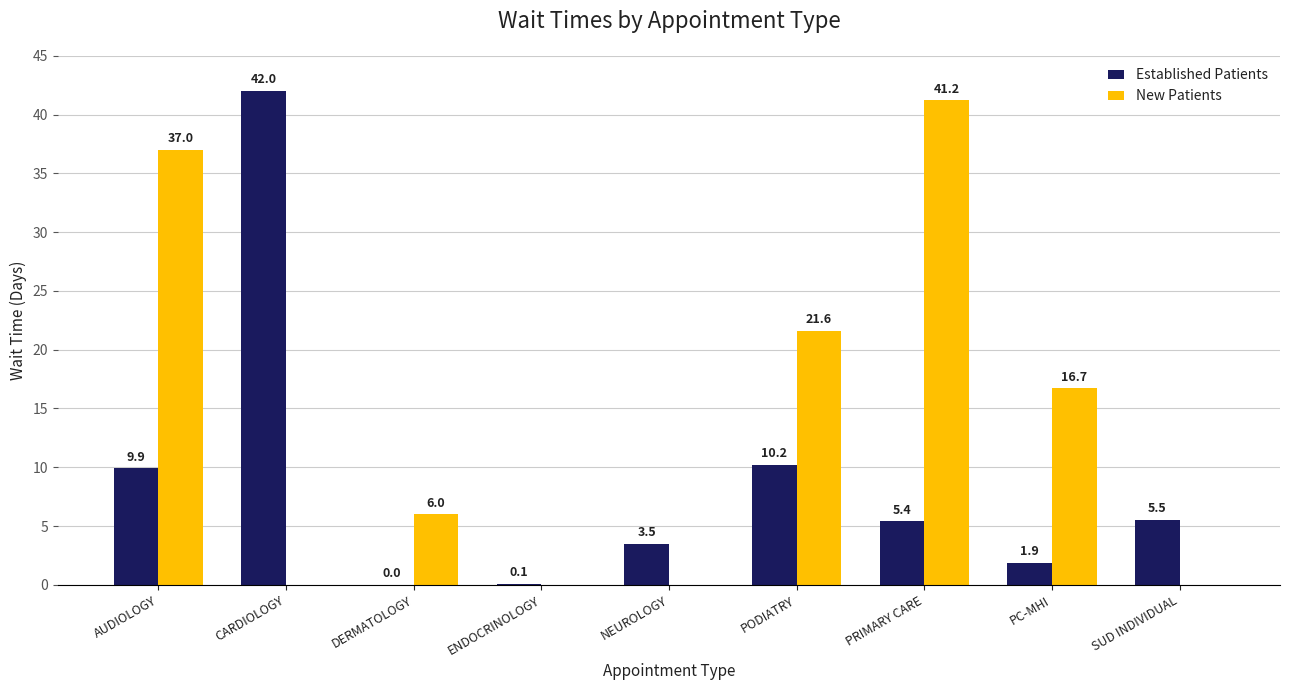

What is the sum of all New Patients values?

122.5